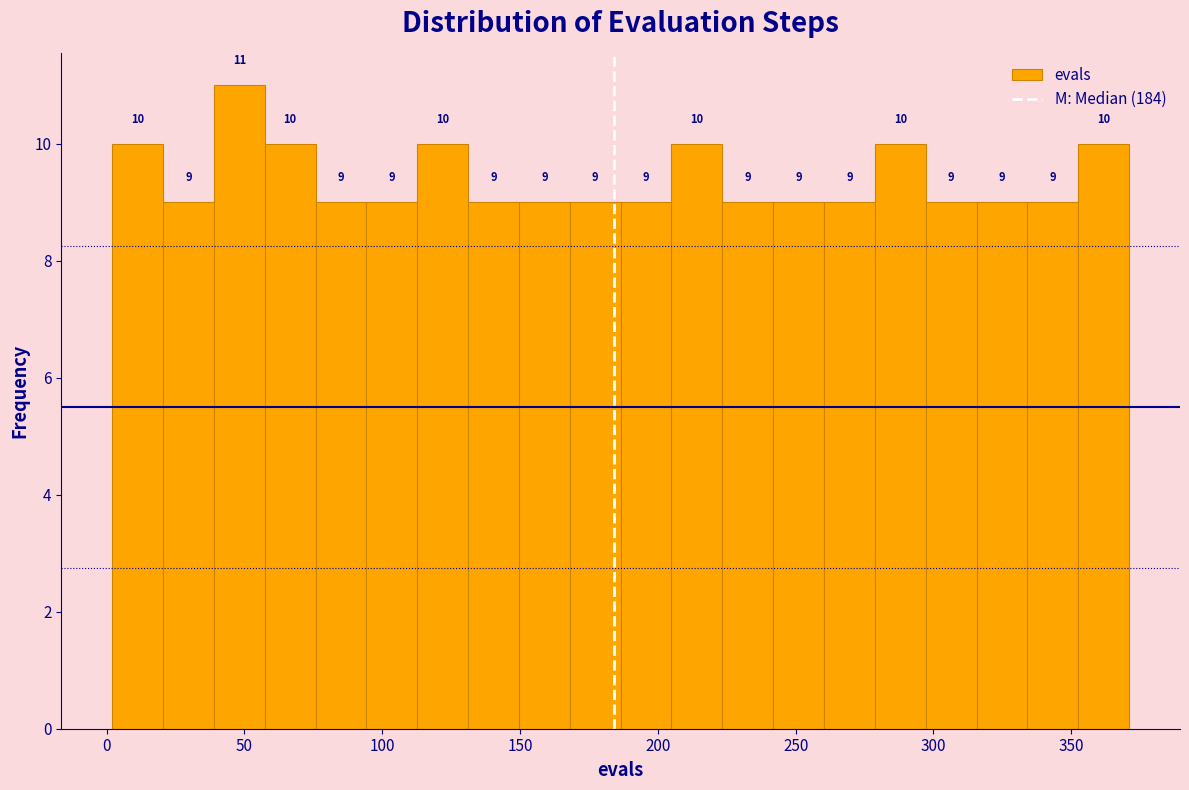

Around what value on the x-axis is the tallest bar? Give the approximate position of its centre, as read against the axis.

50